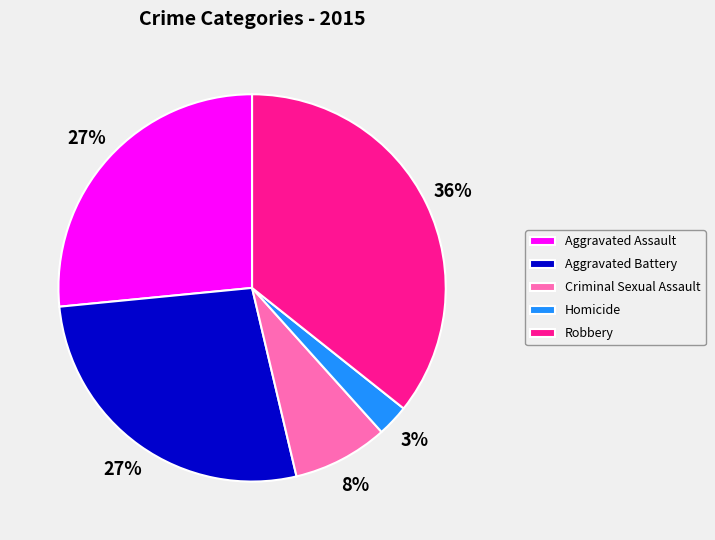

Count the number of slices in the pie.

5